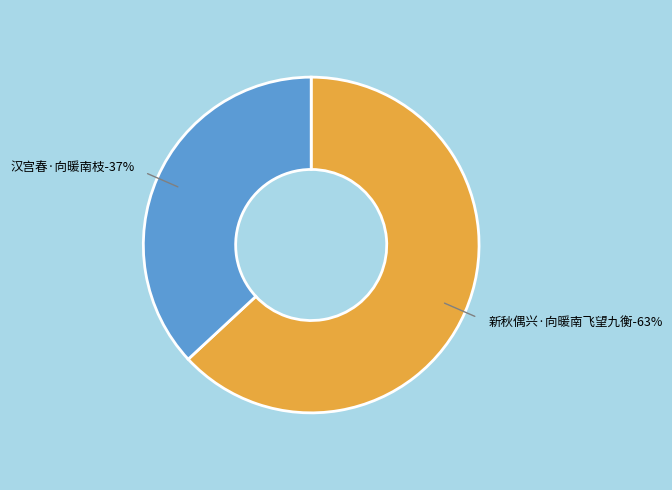

Is there a majority slice in this chart?

Yes